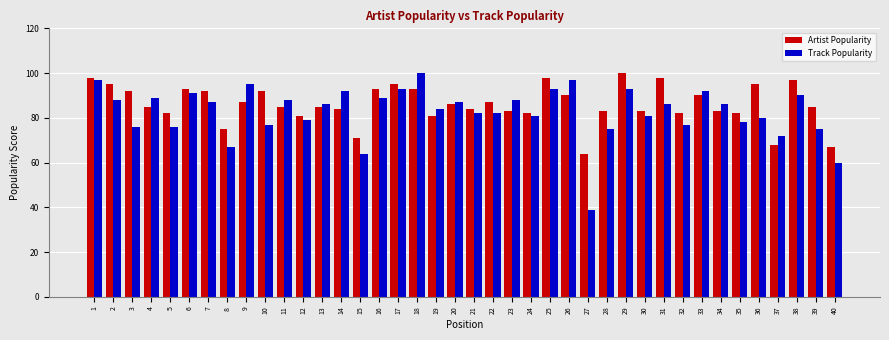

Rank the series by their average value, from highest to lowest.

Artist Popularity, Track Popularity